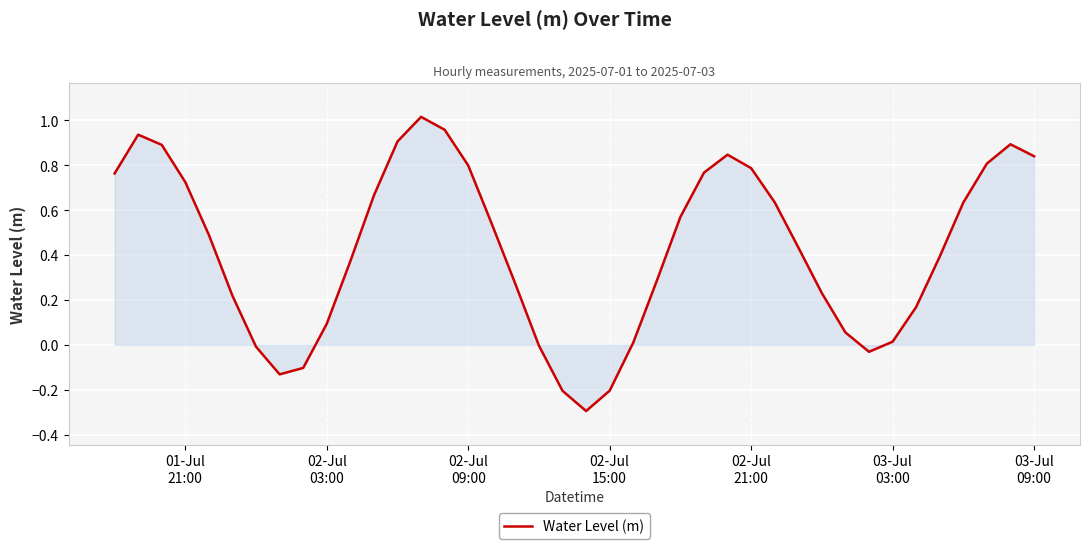

What is the smallest value displayed?

-0.3